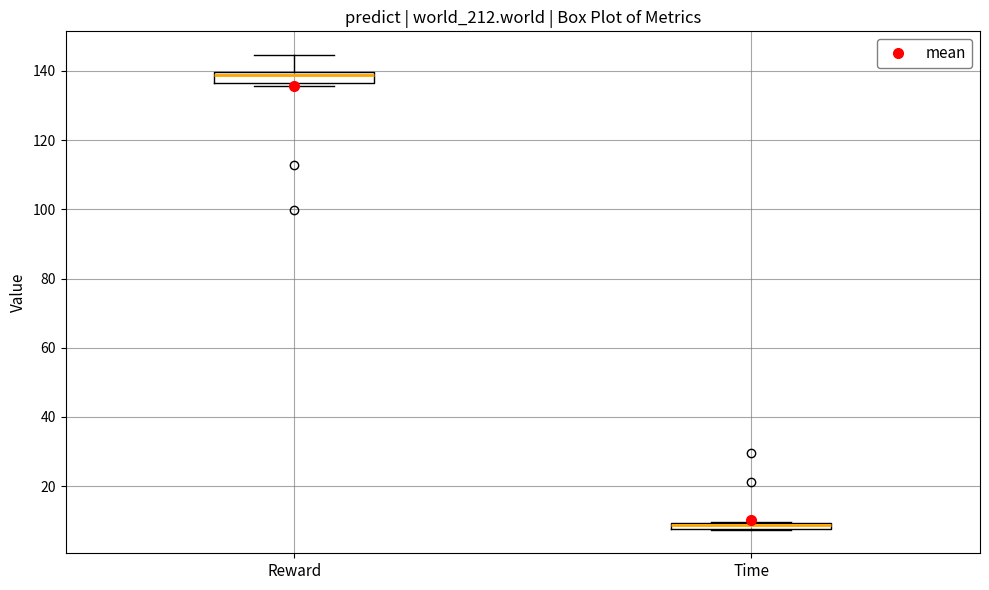

Where is the lower edge of the box for Time on the y-axis? The values are not printed on the chart, so give them approximately, as read against the axis.

8